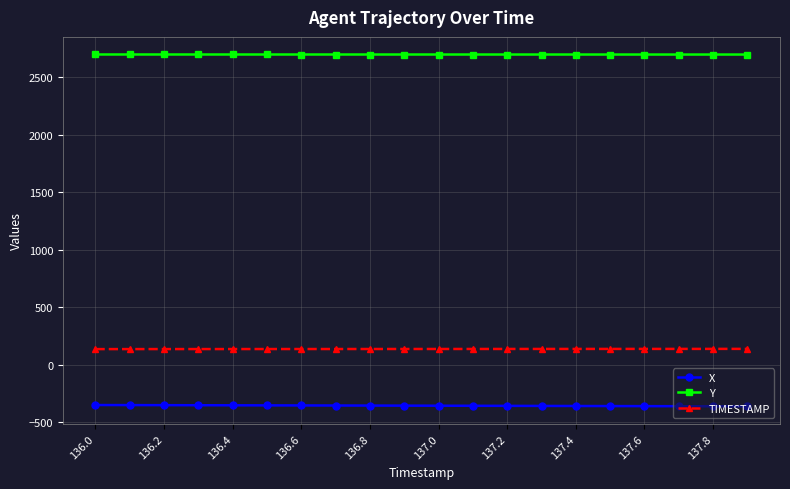

Which series has the largest total across all categories?

Y